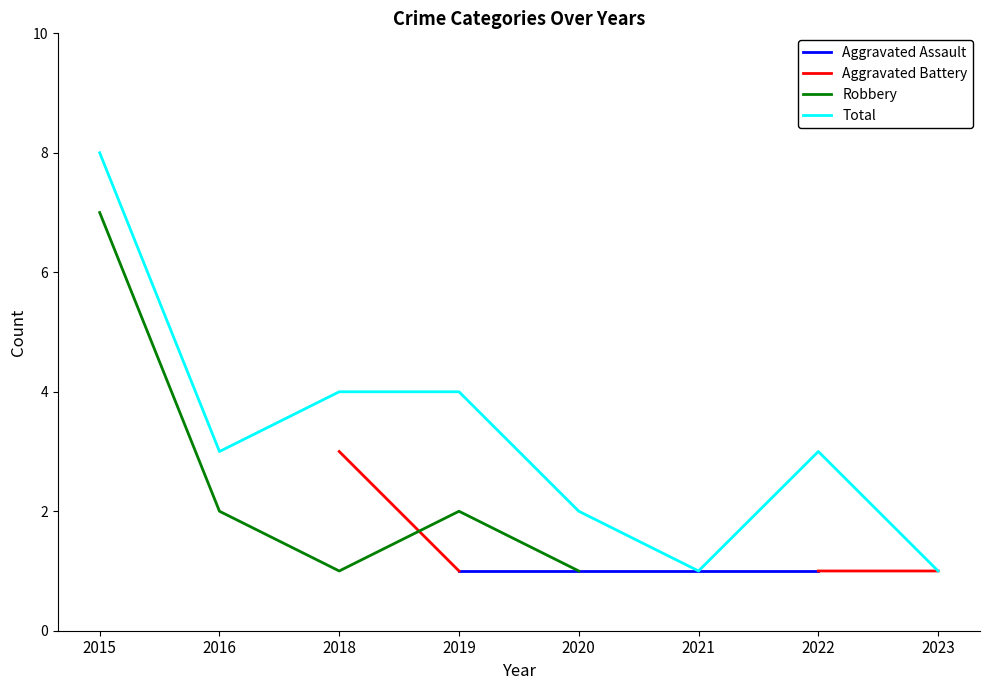

Where do Aggravated Battery and Robbery first cross each other?

2018 and 2019